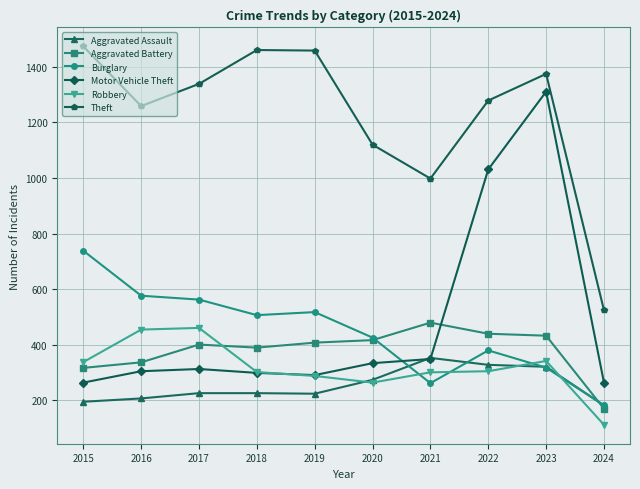

What is the value of the Aggravated Assault point at the 5th from the left?

223